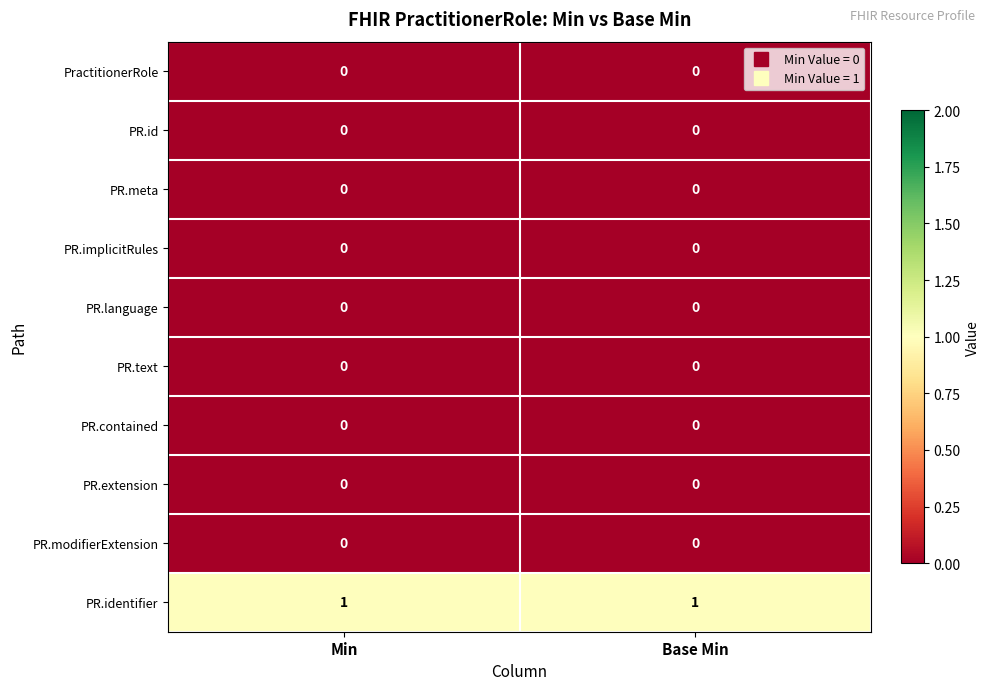

Is the value of PR.meta at Base Min greater than the value of PR.identifier at Min?

No